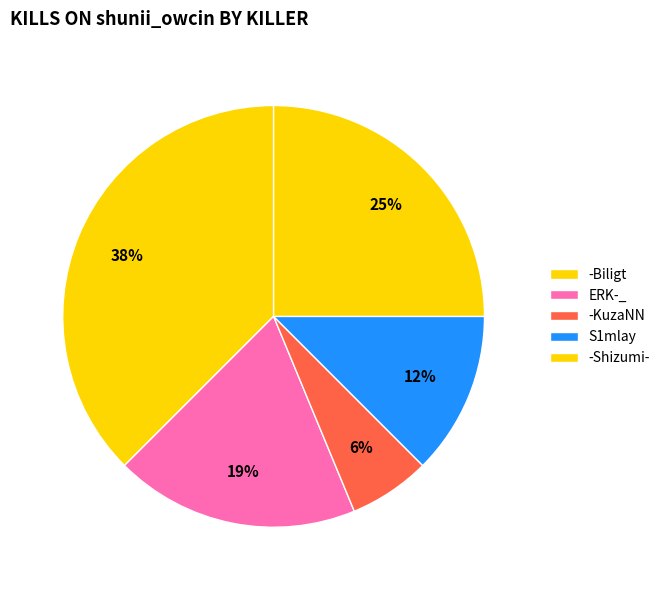

Which slice is the largest?

-Biligt